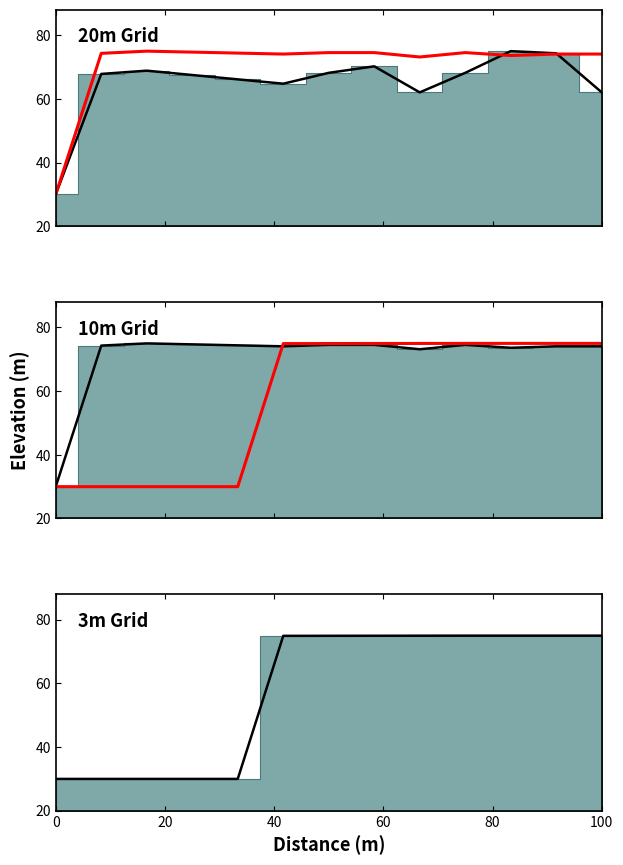

What is the sum of the col_1 values at 100 and 12?

148.2